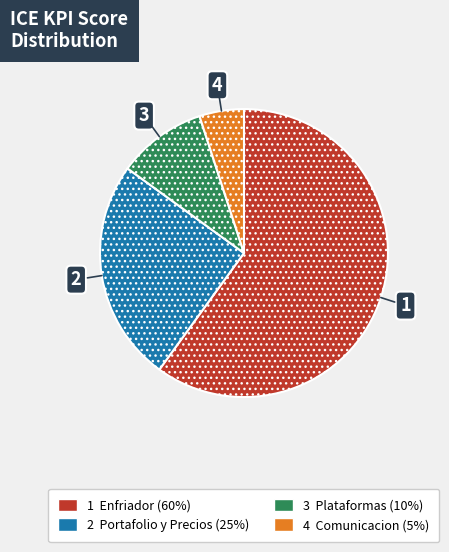

Does any single category account for the majority?

Yes